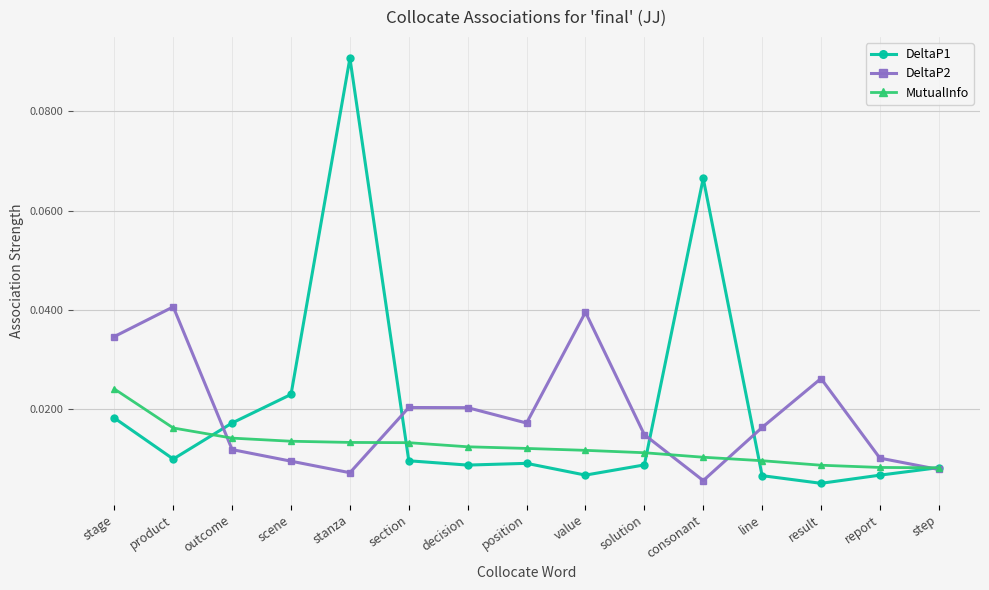

What are all the series names shown in the legend?

DeltaP1, DeltaP2, MutualInfo